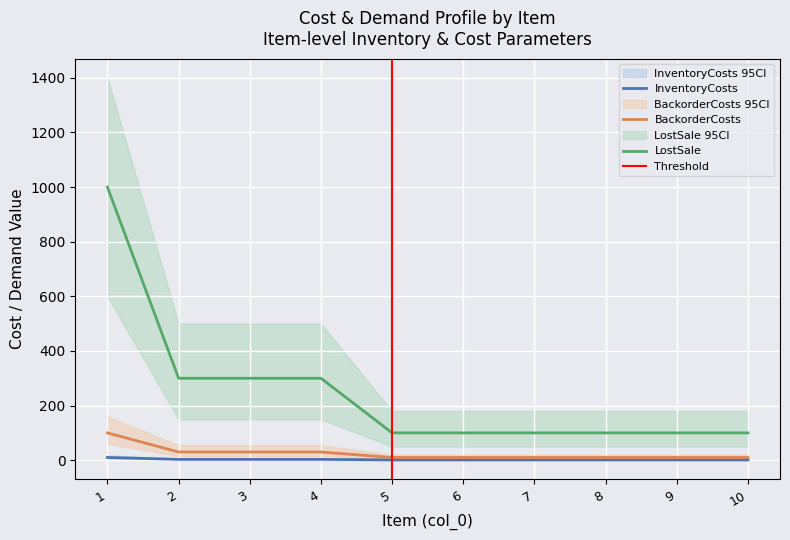

The value of BackorderCosts at 4 is 30. True or false?

True